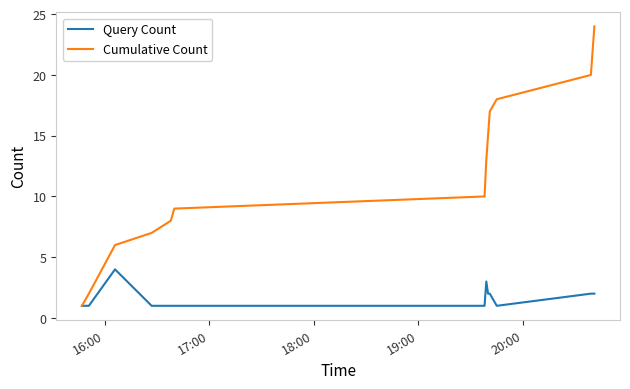

True or false: Cumulative Count has more than 0 interior local peaks.

False